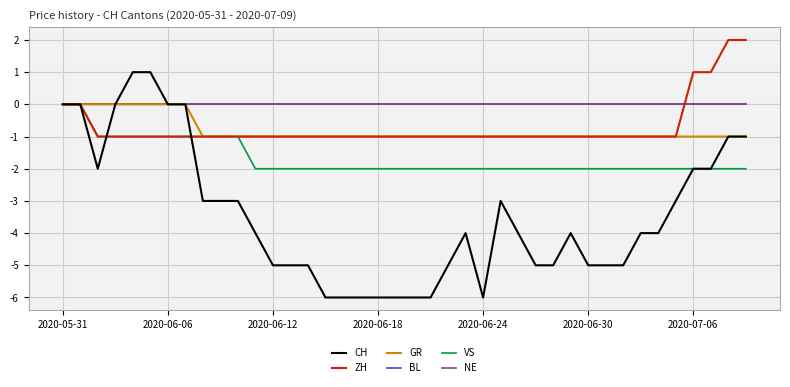

True or false: BL and GR intersect in this chart.

False